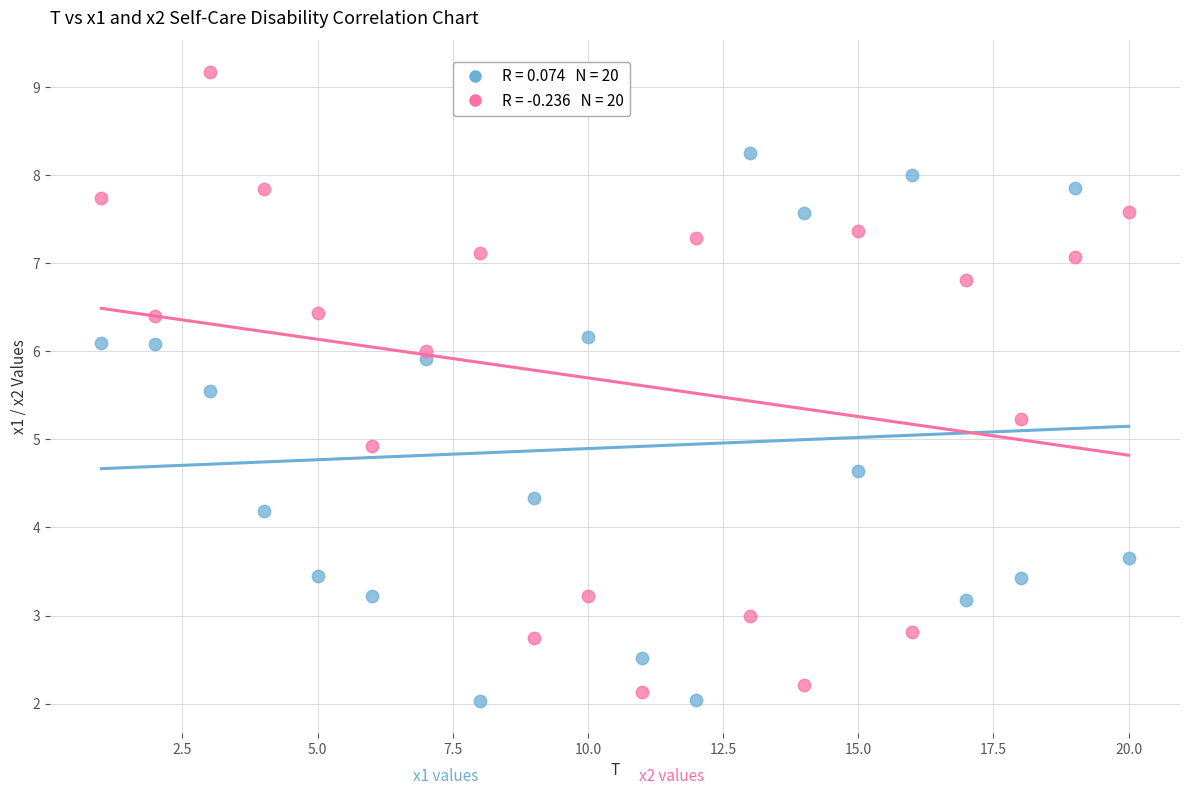

Across all series, what Y value is closest to 5?

4.9